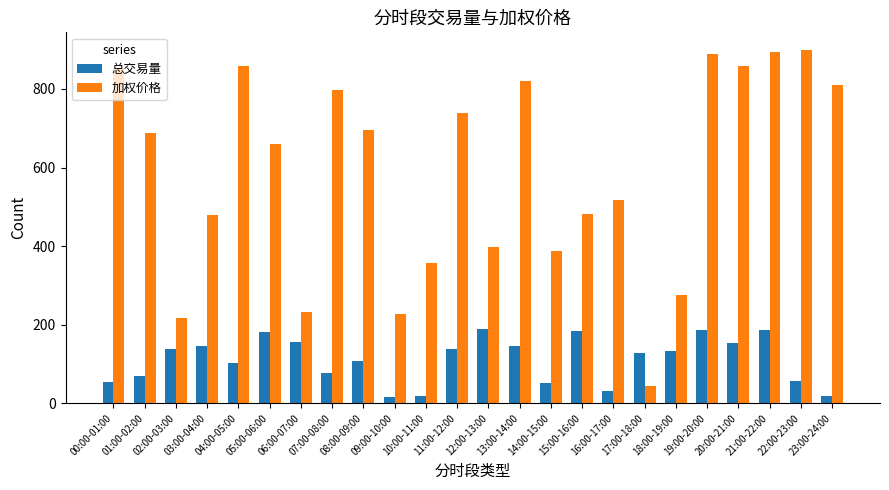

What is the minimum value shown in the chart?

17.1